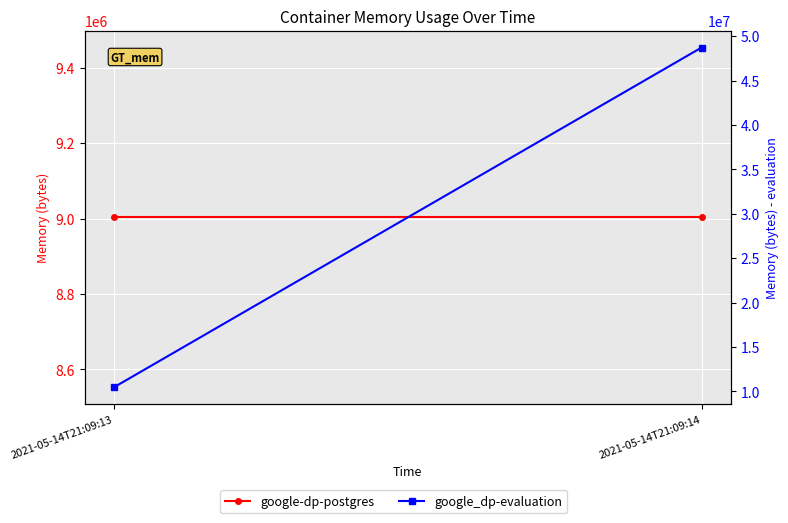

Which series has the largest range (max minus min)?

google_dp-evaluation